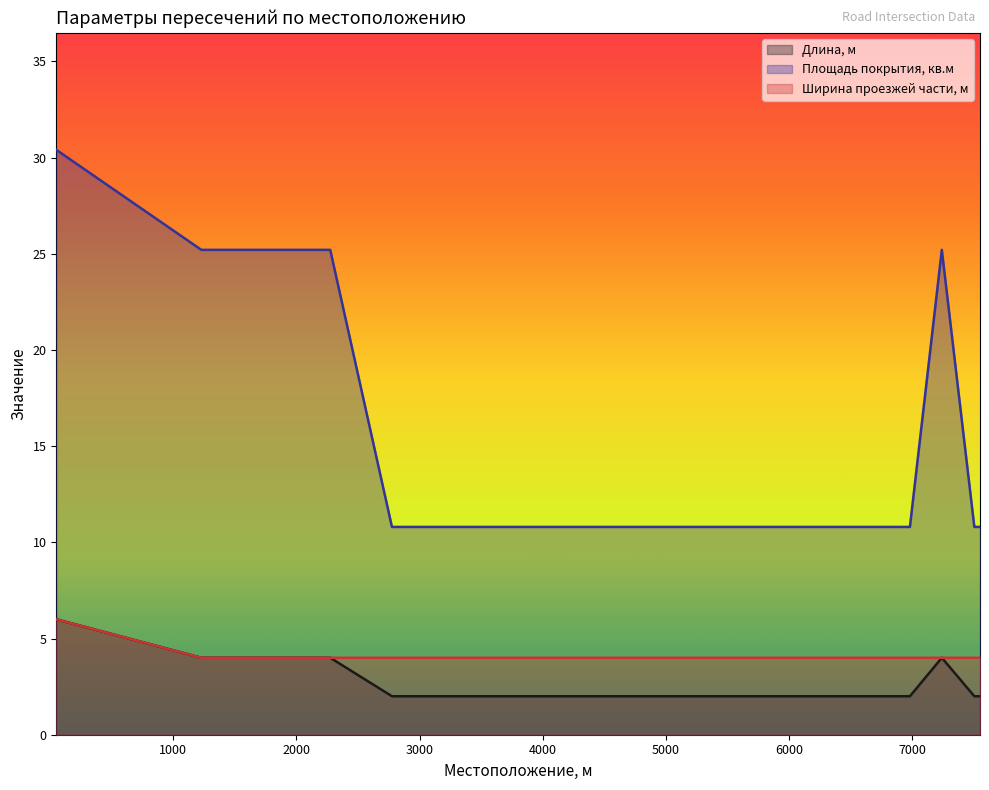

Count the number of data series in this chart.

3